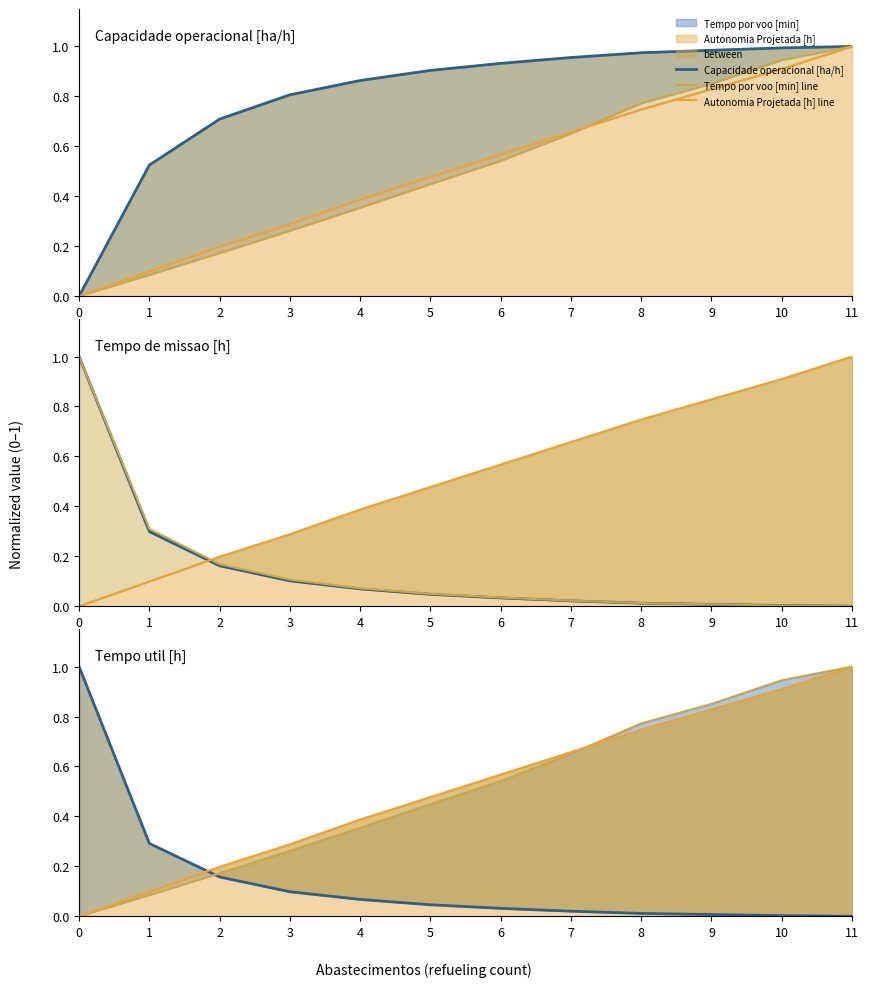

Between 1 and 2, which series saw the biggest shift?

Capacidade operacional [ha/h]